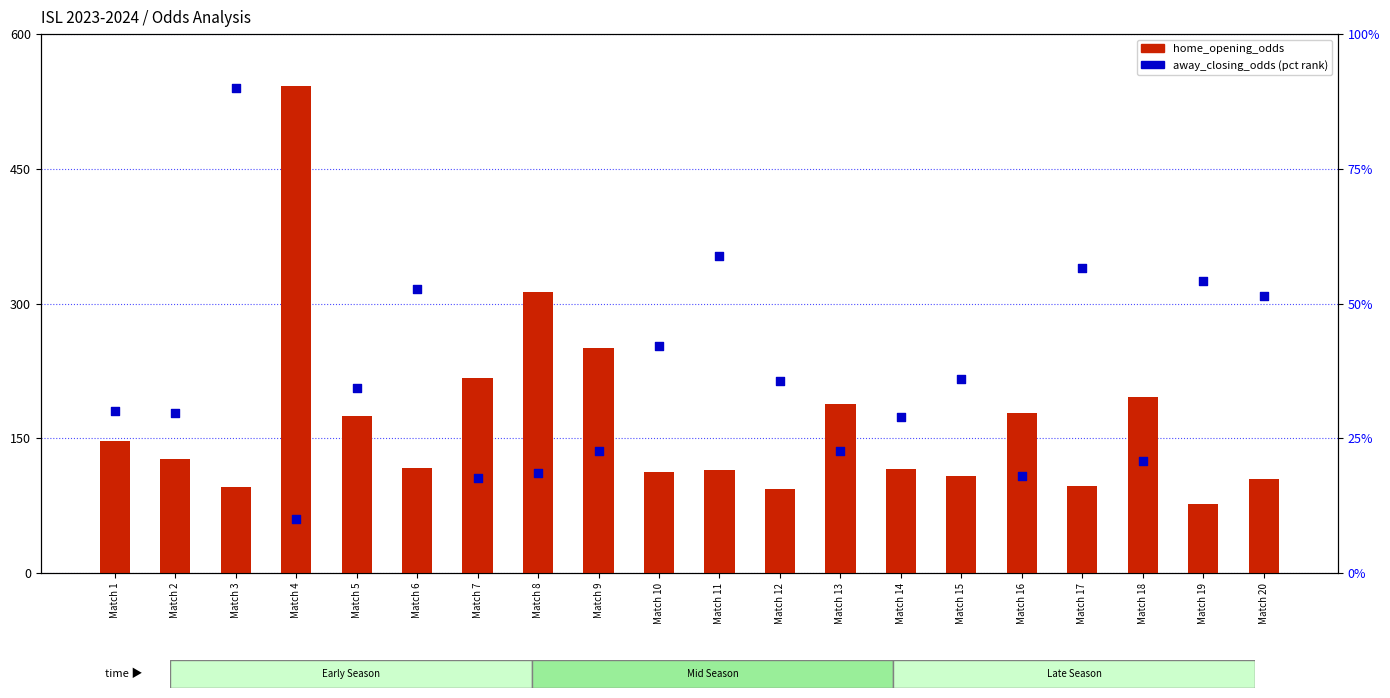

What is the total value across all series at Match 10?

154.9